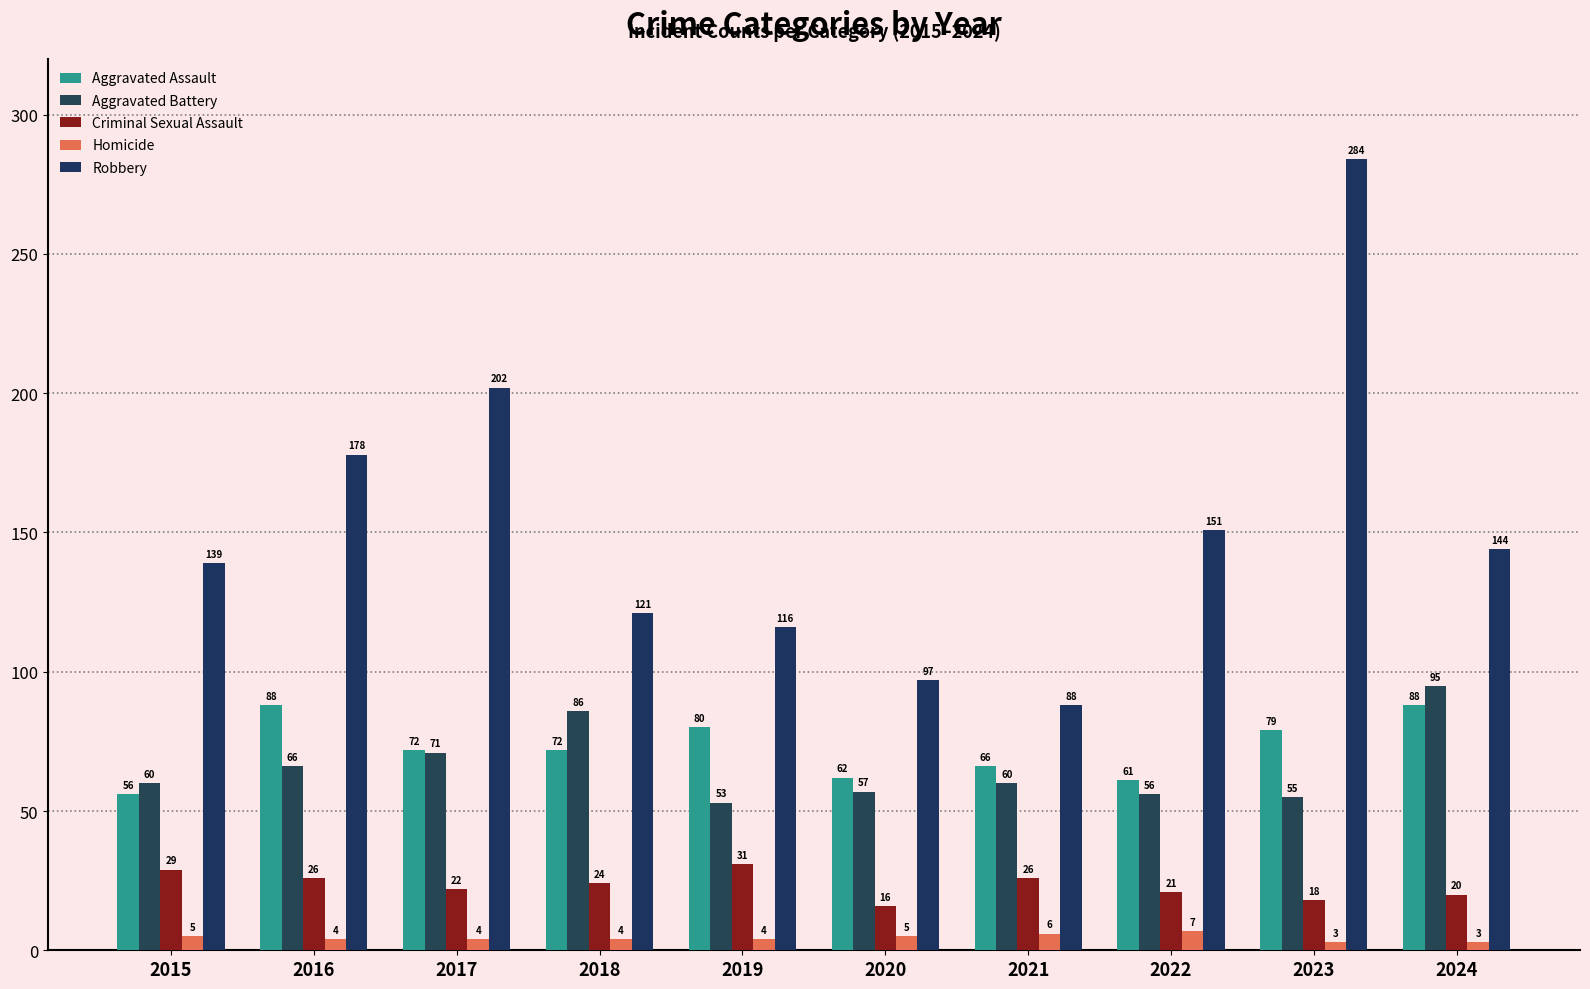

What is the value of the Criminal Sexual Assault bar at the 10th from the left?

20